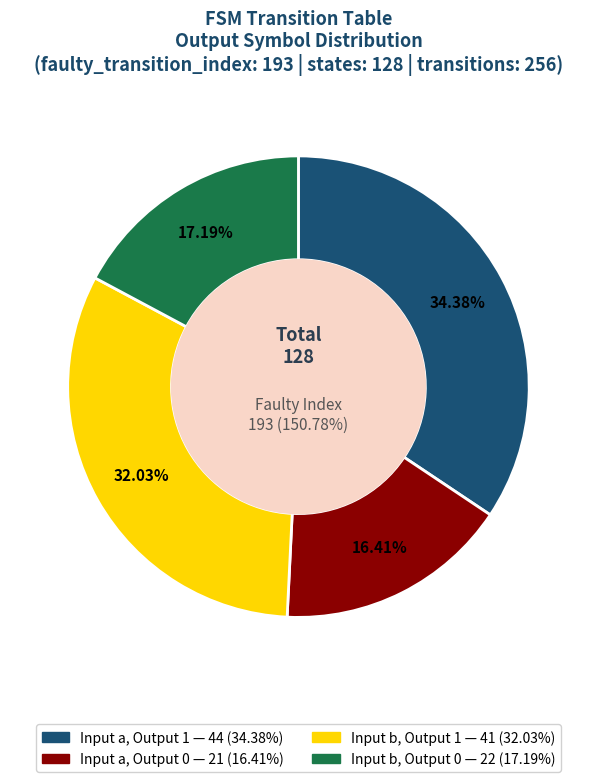

What is the ratio of the value at Input b, Output 1 to the value at Input a, Output 1?

0.9